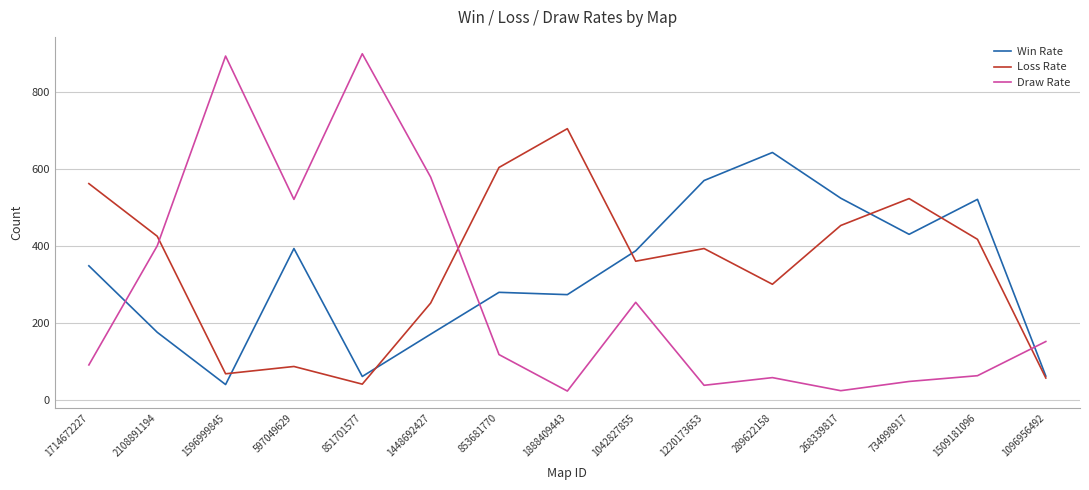

At how many categories does at least one series exceed 497?

12